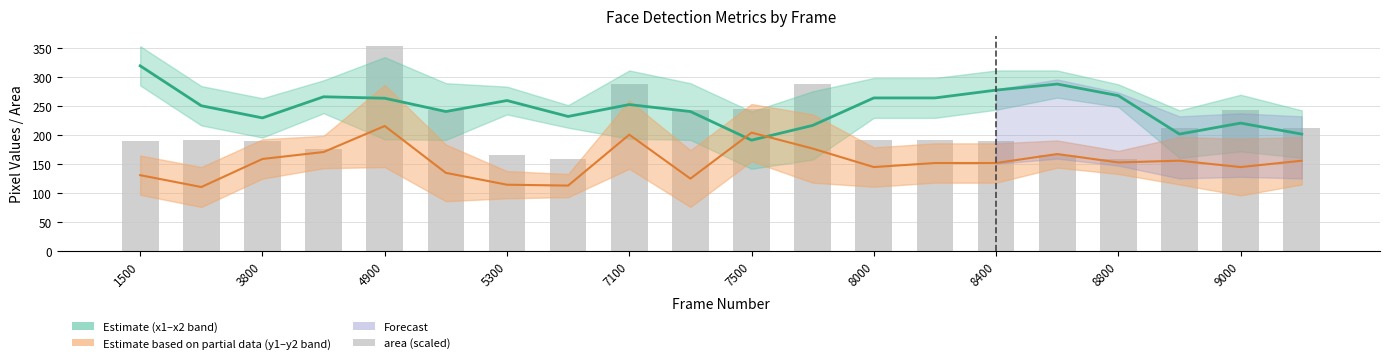

Is it true that the value at 17 is 362.6?

False